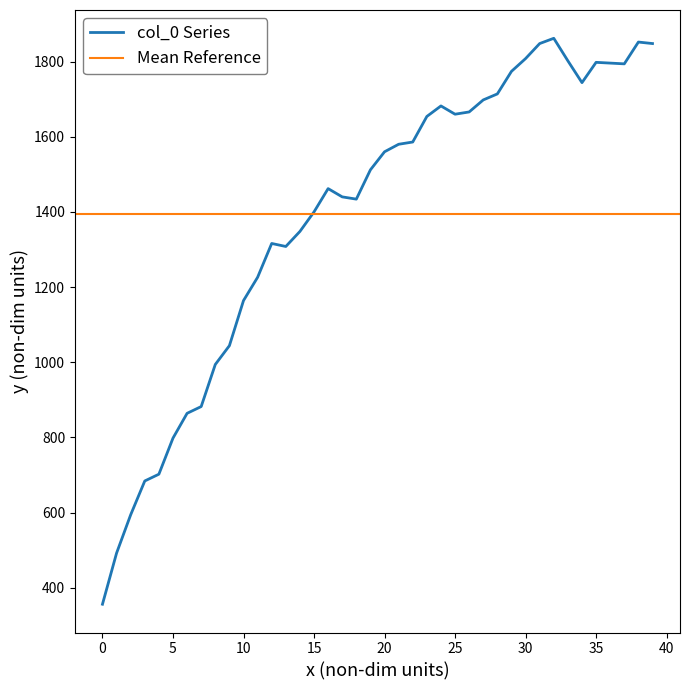

What is the change in value from 2 to 9?

+450